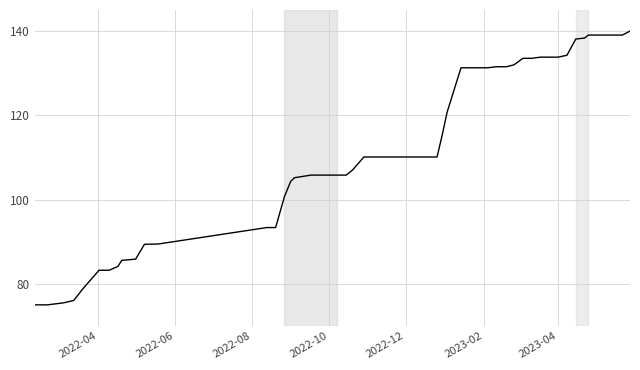

What is the difference between the maximum and minimum values?

65.0